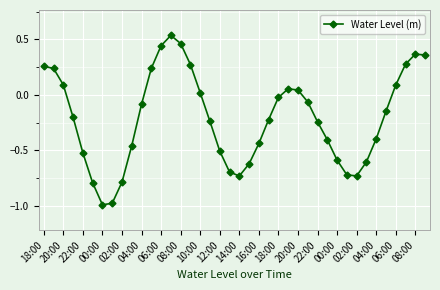

What is the difference between the maximum and minimum values?

1.5